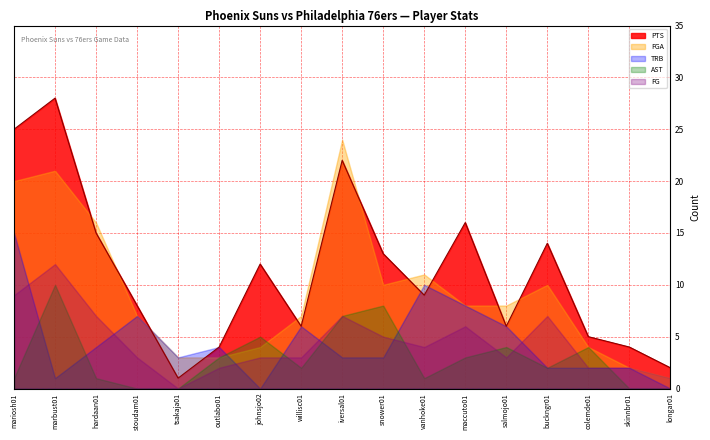

Reading left to right, transcribe all the data shown in this chart.

PTS: mariosh01=25	marbust01=28	hardaan01=15	stoudam01=8	tsakaja01=1	outlabo01=4	johnsjo02=12	willisc01=6	iversal01=22	snower01=13	vanhoke01=9	maccuto01=16	salmojo01=6	buckngr01=14	colemde01=5	skinnbr01=4	longar01=2
FG: mariosh01=9	marbust01=12	hardaan01=7	stoudam01=3	tsakaja01=0	outlabo01=2	johnsjo02=3	willisc01=3	iversal01=7	snower01=5	vanhoke01=4	maccuto01=6	salmojo01=3	buckngr01=7	colemde01=2	skinnbr01=2	longar01=1
FGA: mariosh01=20	marbust01=21	hardaan01=16	stoudam01=7	tsakaja01=3	outlabo01=3	johnsjo02=4	willisc01=7	iversal01=24	snower01=10	vanhoke01=11	maccuto01=8	salmojo01=8	buckngr01=10	colemde01=4	skinnbr01=2	longar01=1
AST: mariosh01=1	marbust01=10	hardaan01=1	stoudam01=0	tsakaja01=0	outlabo01=3	johnsjo02=5	willisc01=2	iversal01=7	snower01=8	vanhoke01=1	maccuto01=3	salmojo01=4	buckngr01=2	colemde01=4	skinnbr01=0	longar01=0
TRB: mariosh01=15	marbust01=1	hardaan01=4	stoudam01=7	tsakaja01=3	outlabo01=4	johnsjo02=0	willisc01=6	iversal01=3	snower01=3	vanhoke01=10	maccuto01=8	salmojo01=6	buckngr01=2	colemde01=2	skinnbr01=2	longar01=0